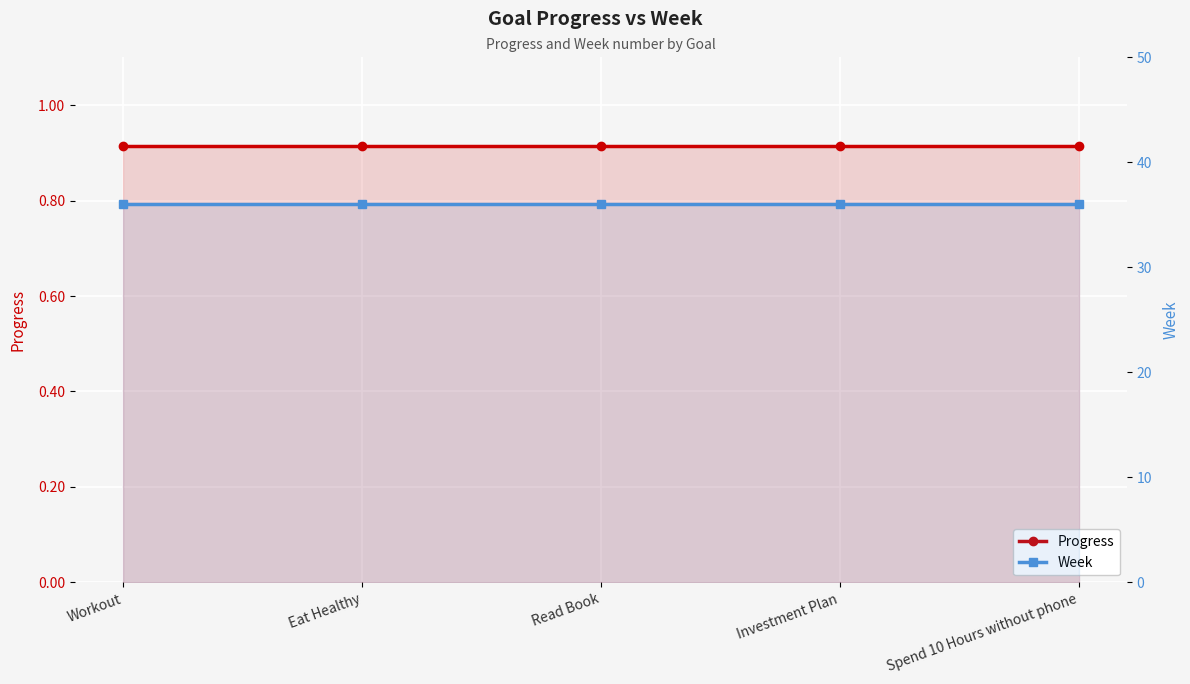

Is it true that Week equals 36.0 at Workout?

True